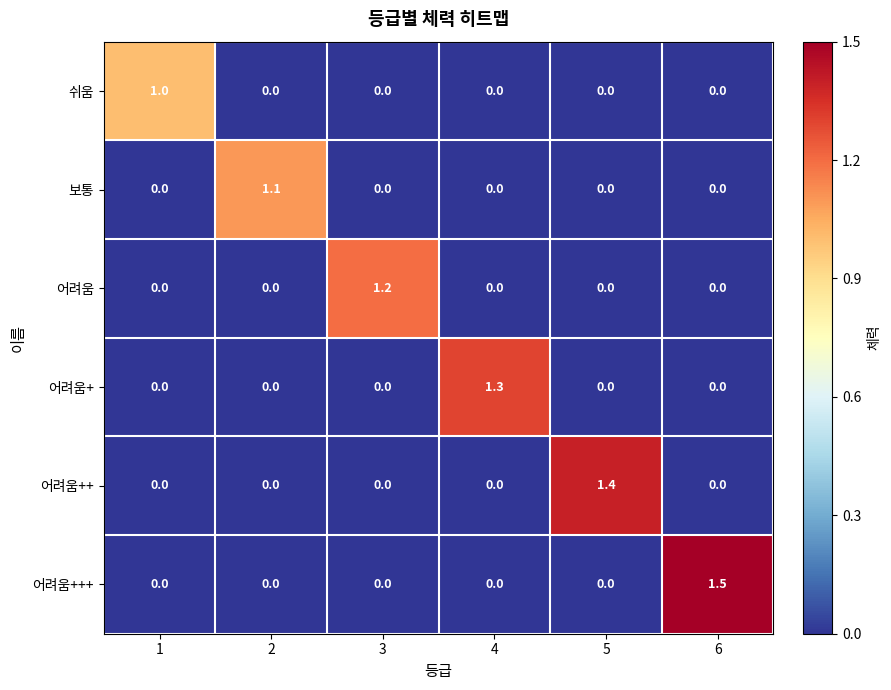

What is the highest value of the 쉬움 series?

1.0